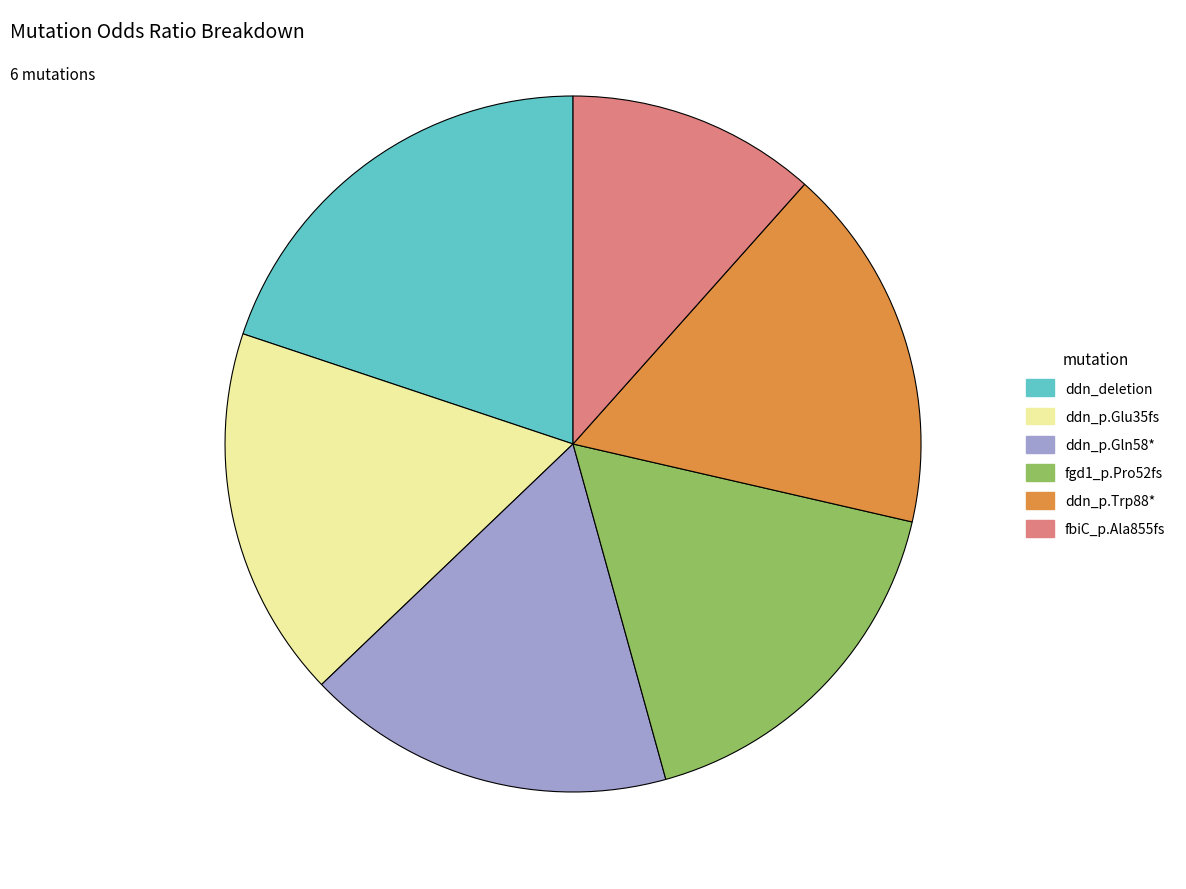

How many segments does this pie chart have?

6